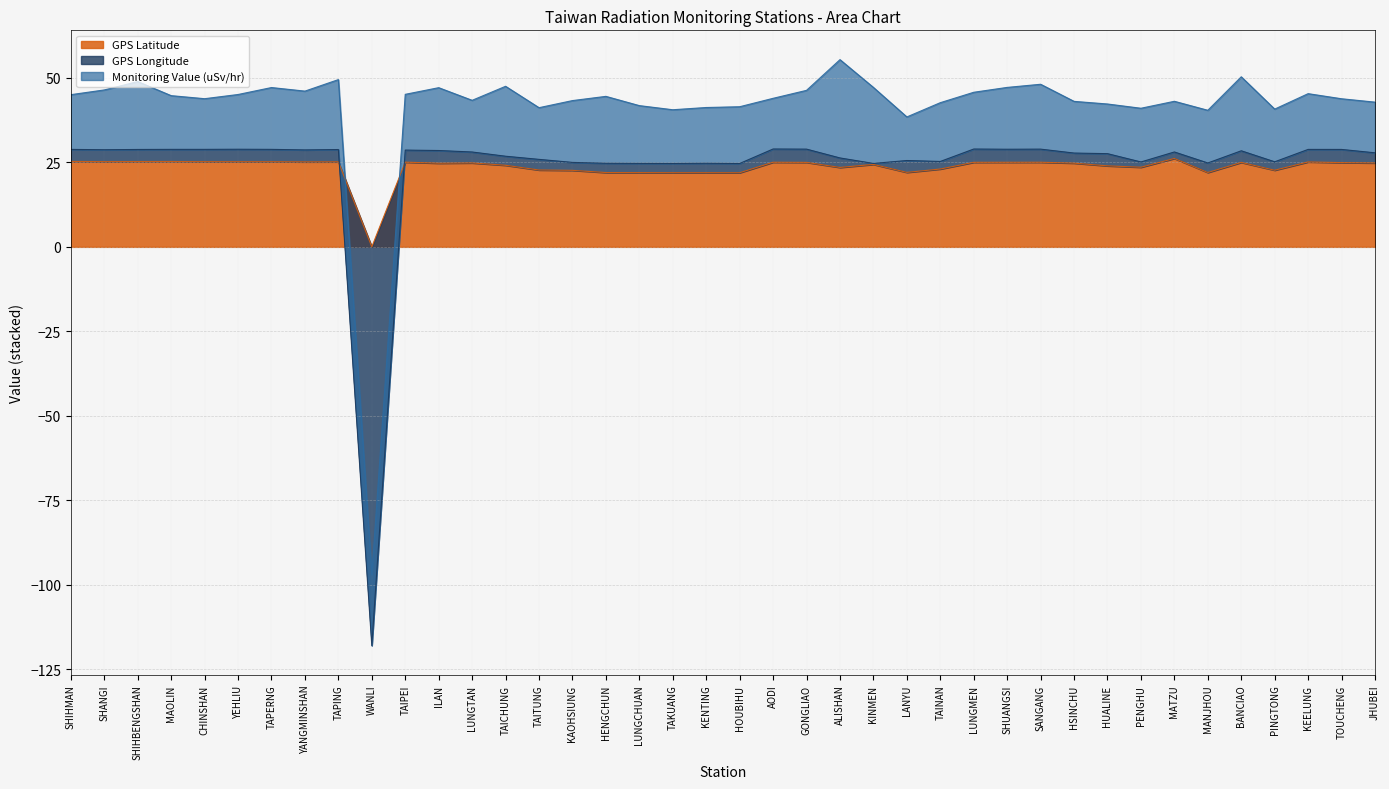

True or false: GPS Latitude has a value of 40.8 at SHIHBENGSHAN.

False